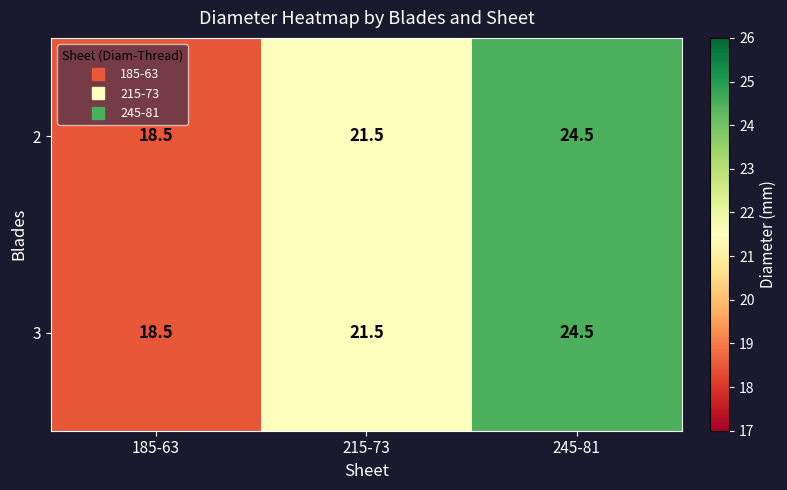

The value of 2 at 185-63 is 18.5. True or false?

True